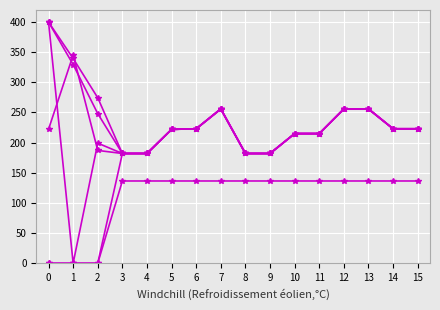

What is the spread (max minus min) of values at 9?

45.6